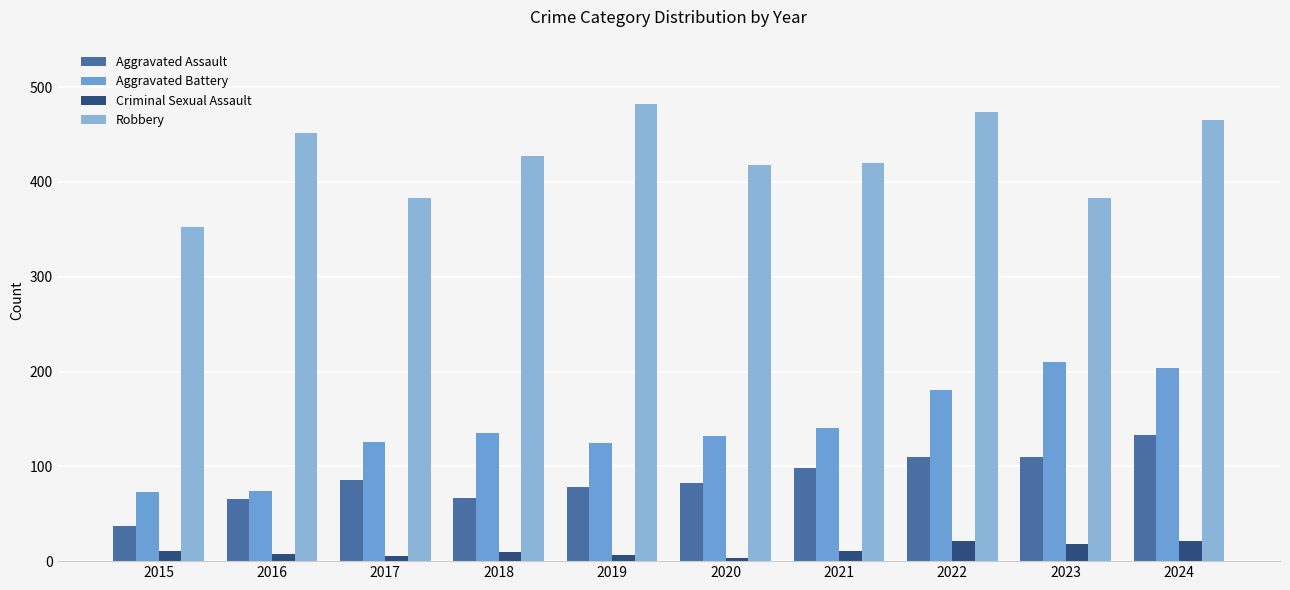

What is the approximate value of Aggravated Battery at 2018, to the nearest 5?

135